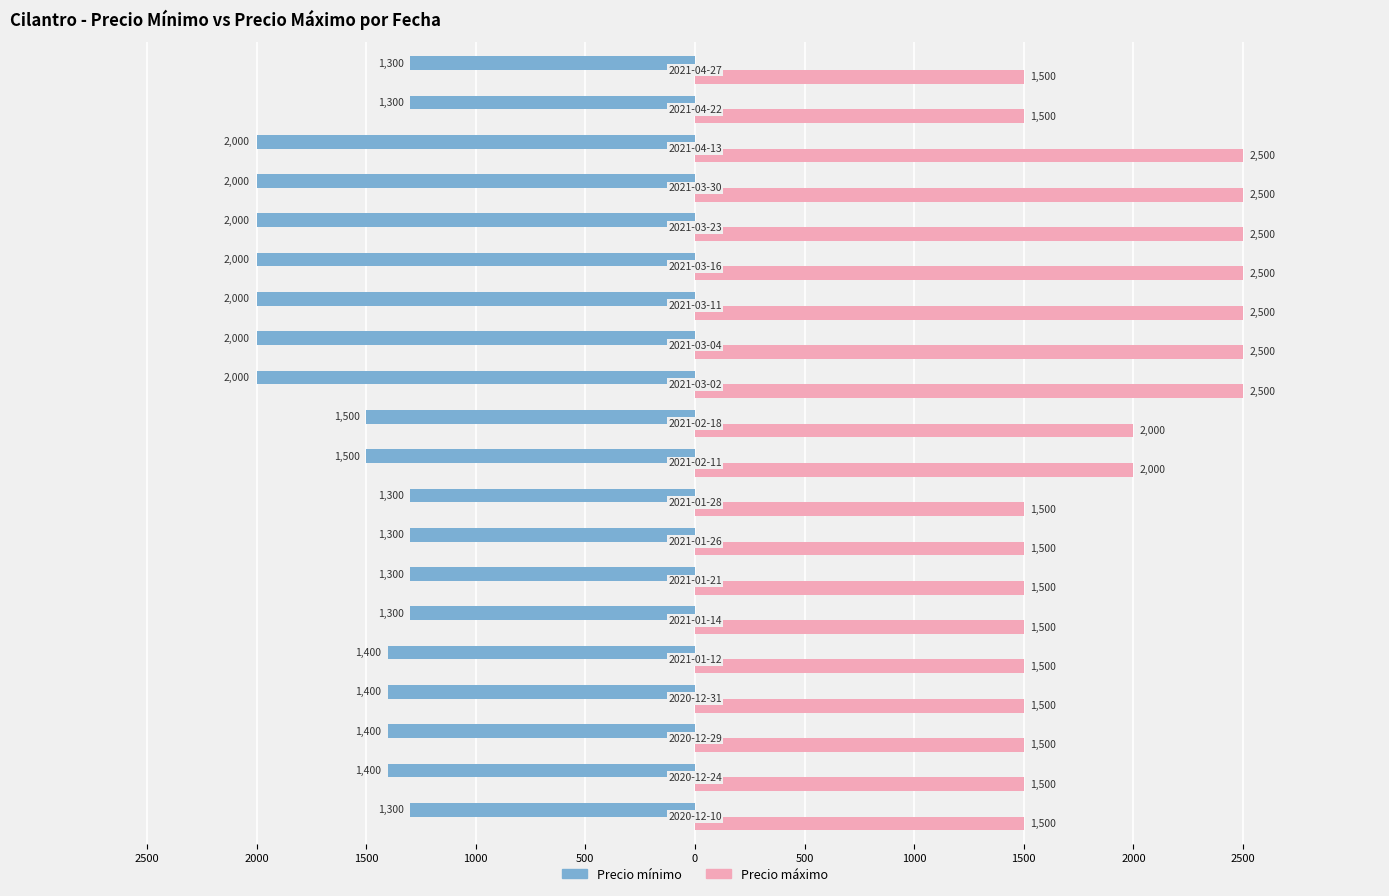

What is the greatest value displayed?

2500